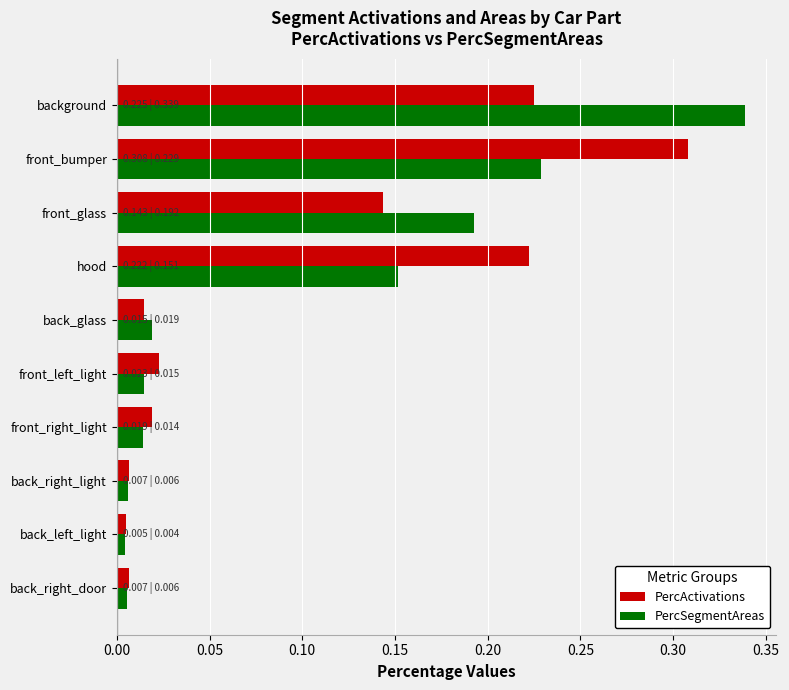

What are all the series names shown in the legend?

PercActivations, PercSegmentAreas